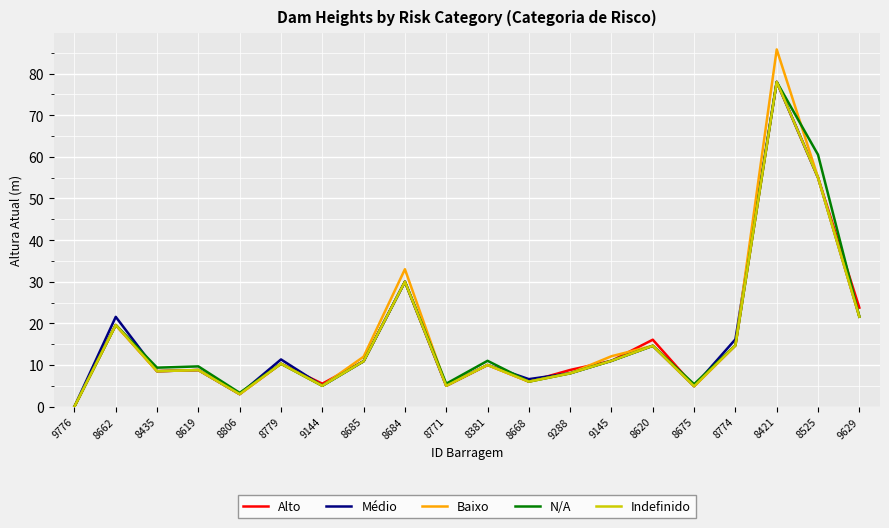

The value of Alto at 9629 is 10.2. True or false?

False